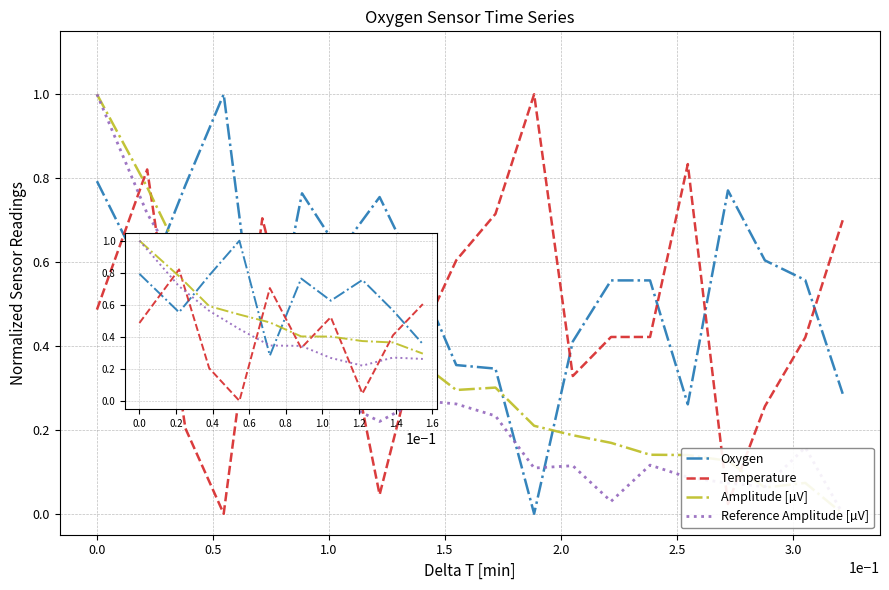

At −0.5, list the series in order from largest to smallest.

Amplitude [µV], Reference Amplitude [µV], Oxygen, Temperature